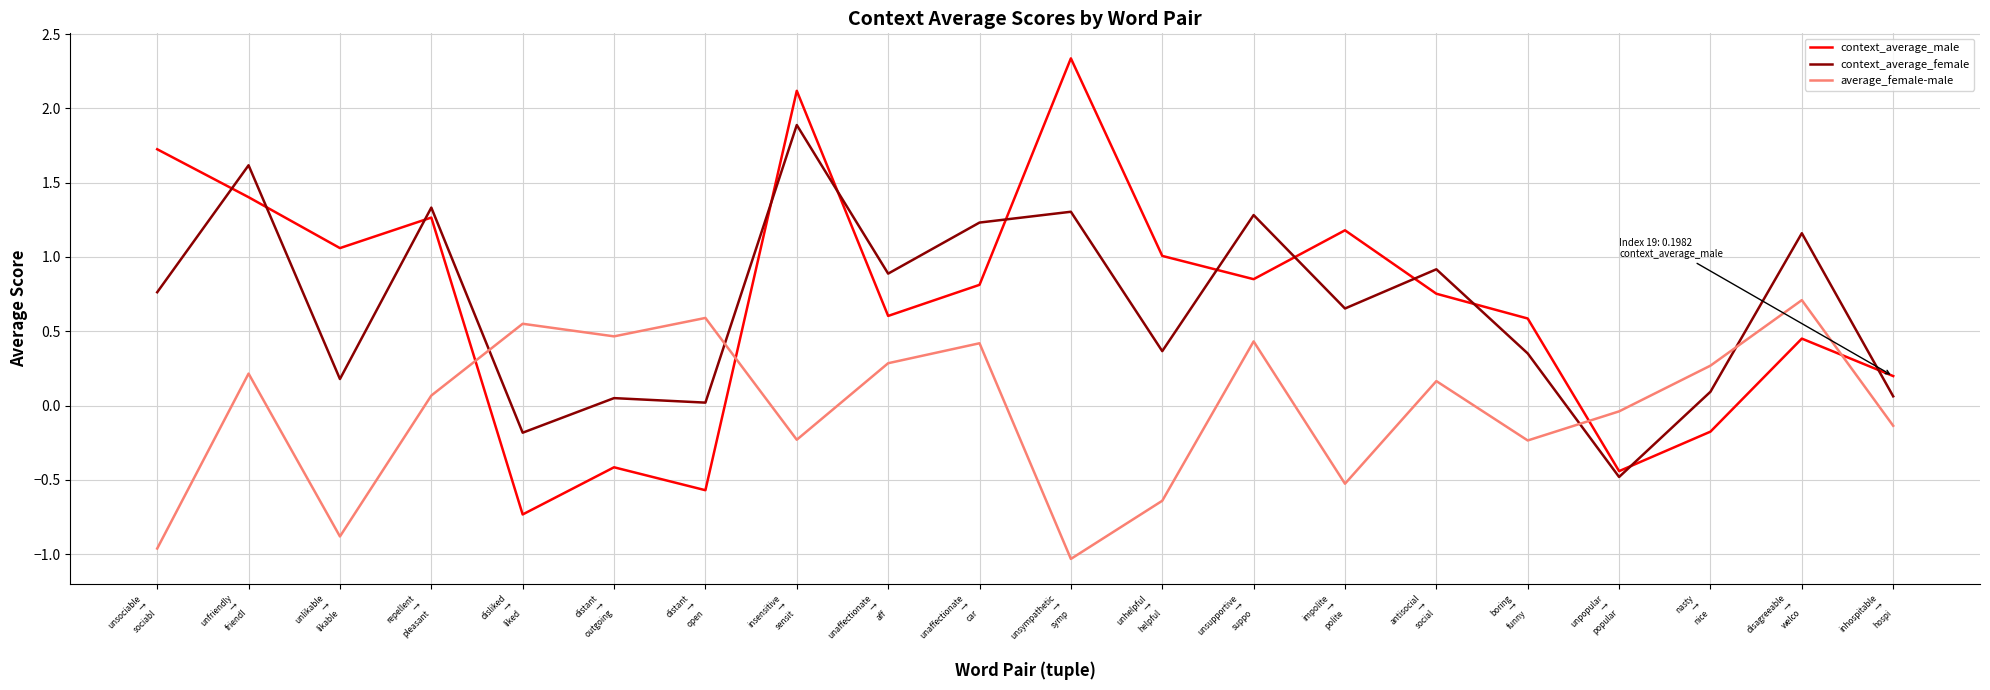

How many values in average_female-male are below zero?

9